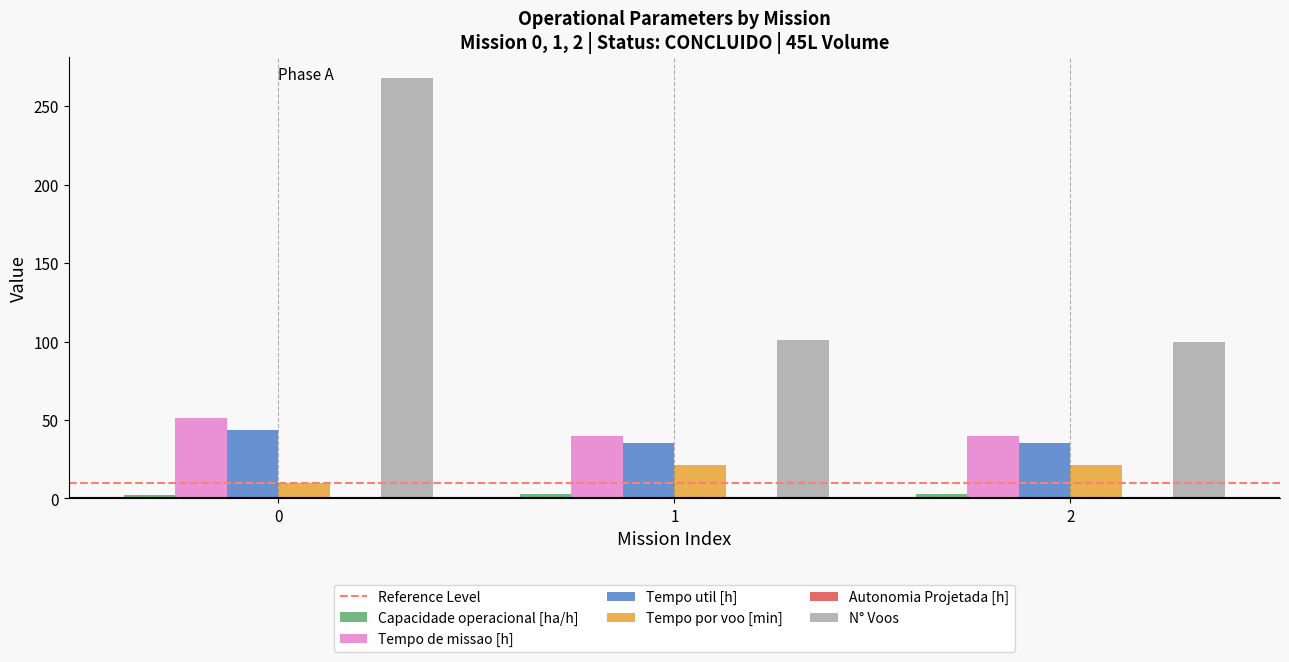

Are the bars horizontal?

No